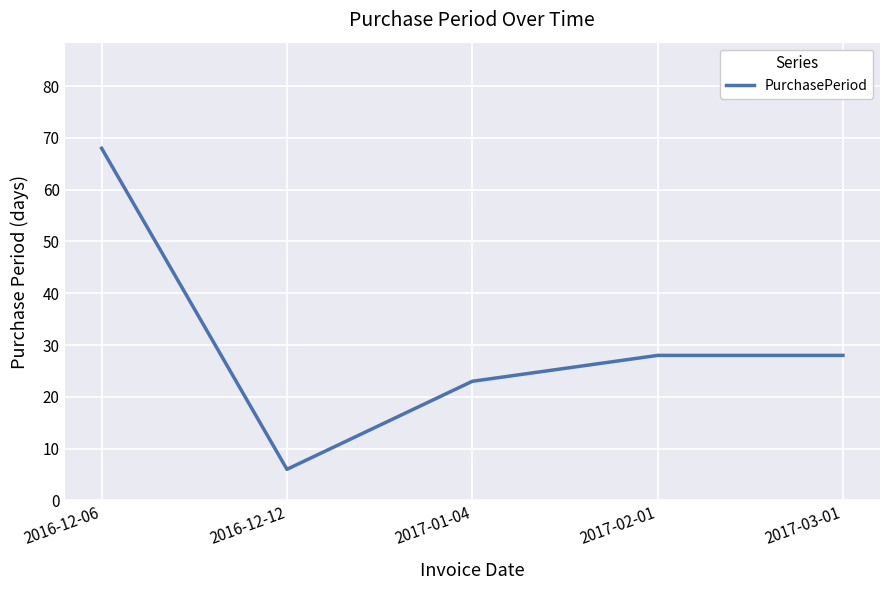

What position from the left is 2017-03-01?

5